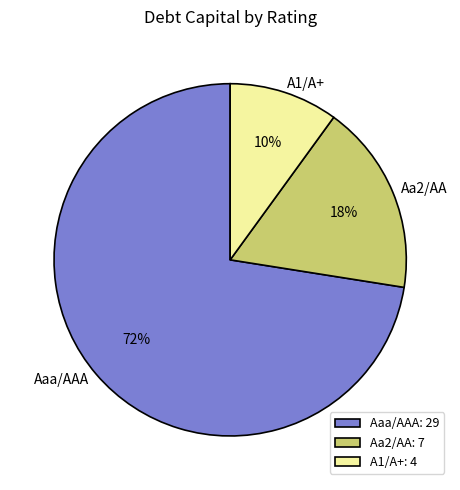

To the nearest percent, what is the average slice percentage?

33%